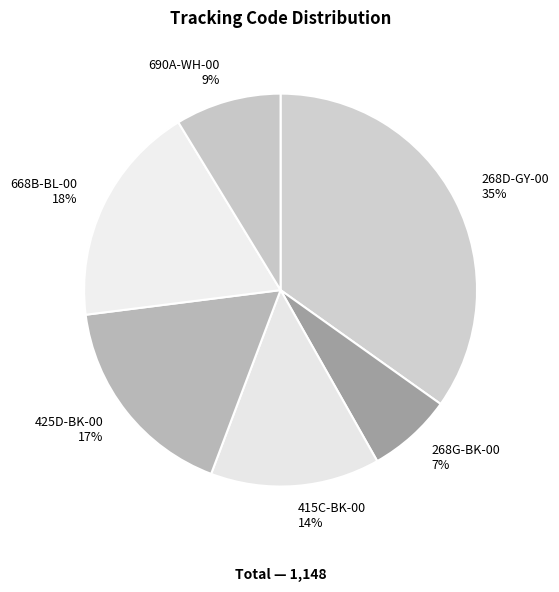

True or false: 690A-WH-00 accounts for 9% of the total.

True